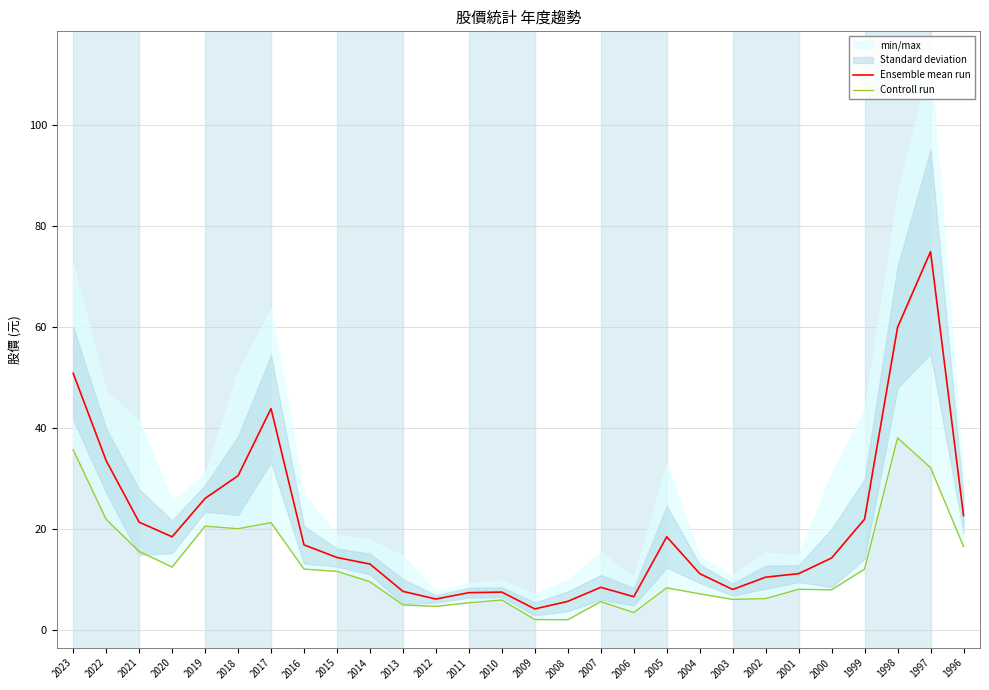

How many lines are shown in the chart?

2